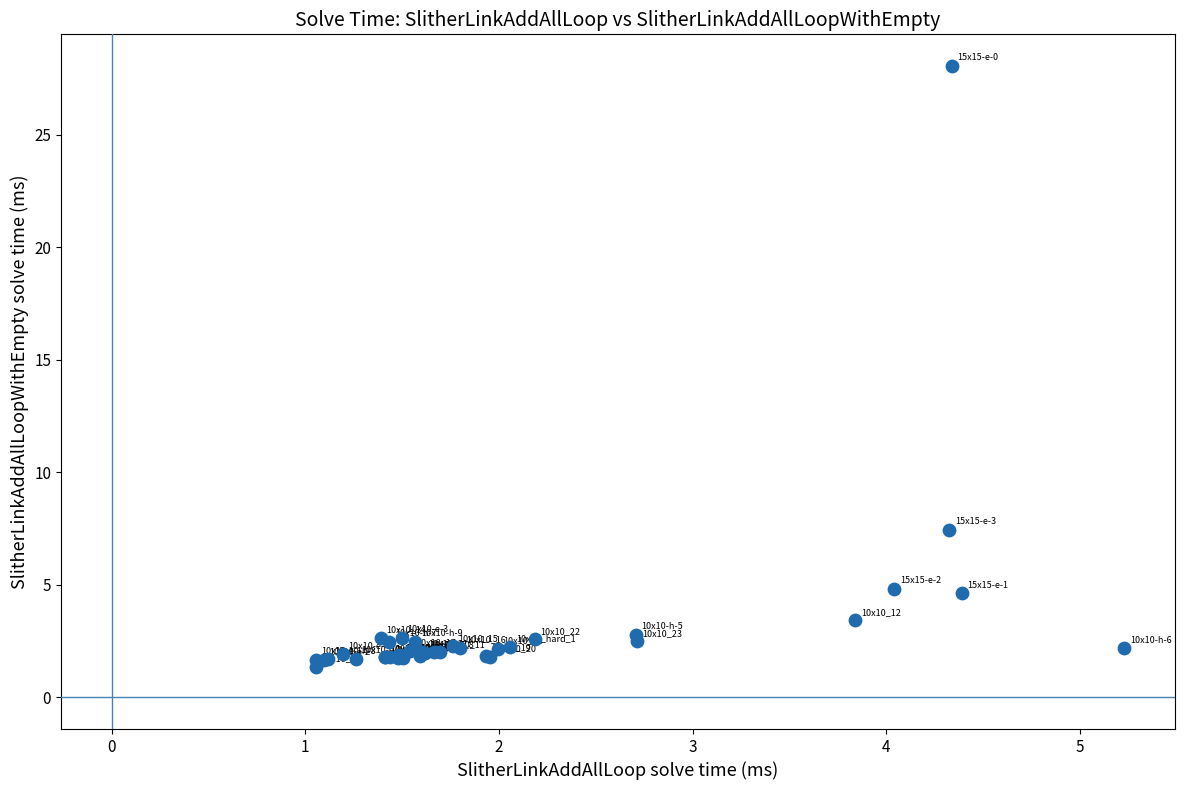

What Y value in the scatter plot is closest to 14?

7.5